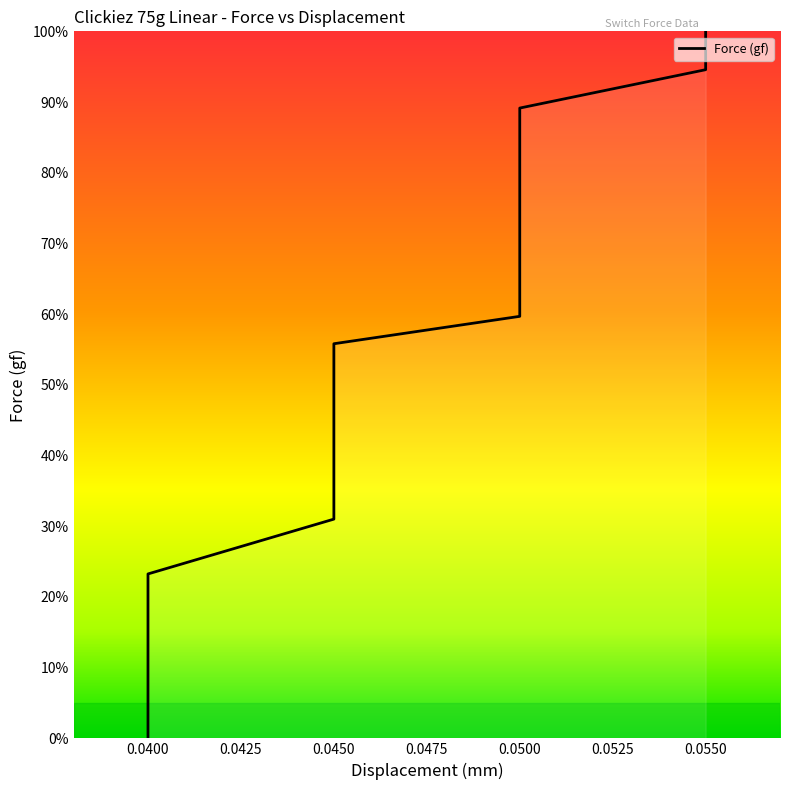

Does the chart have visible grid lines?

No